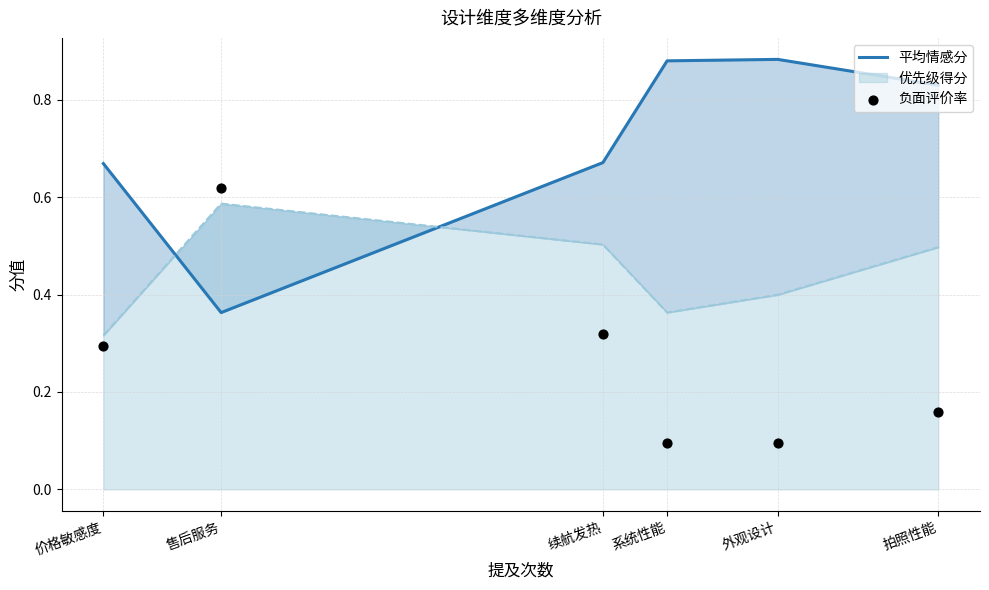

Which series contains the highest Y value?

平均情感分